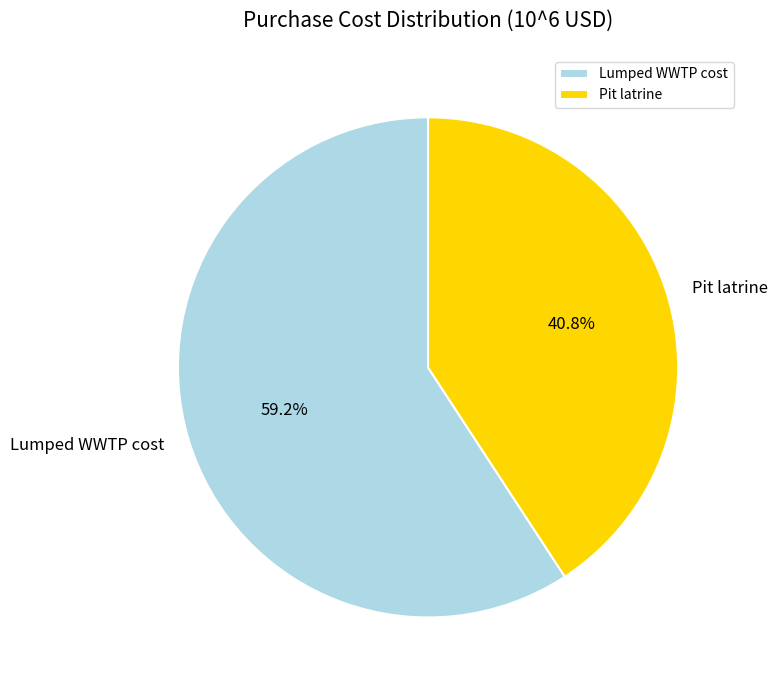

To the nearest percent, what is the difference between the Pit latrine and Lumped WWTP cost slice percentages?

18%